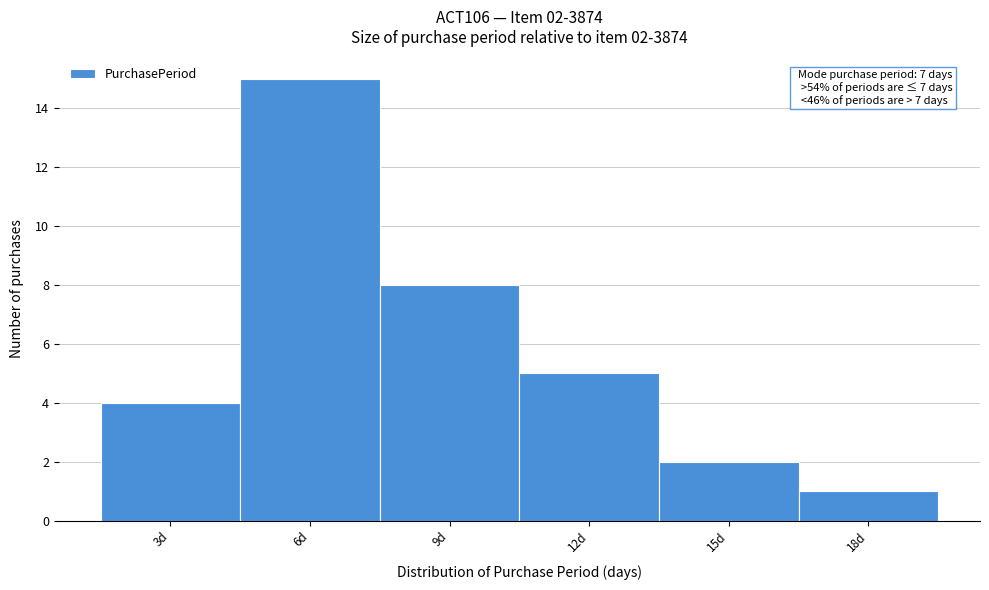

Over which range of the x-axis is the bar tallest?

4.5 to 7.5